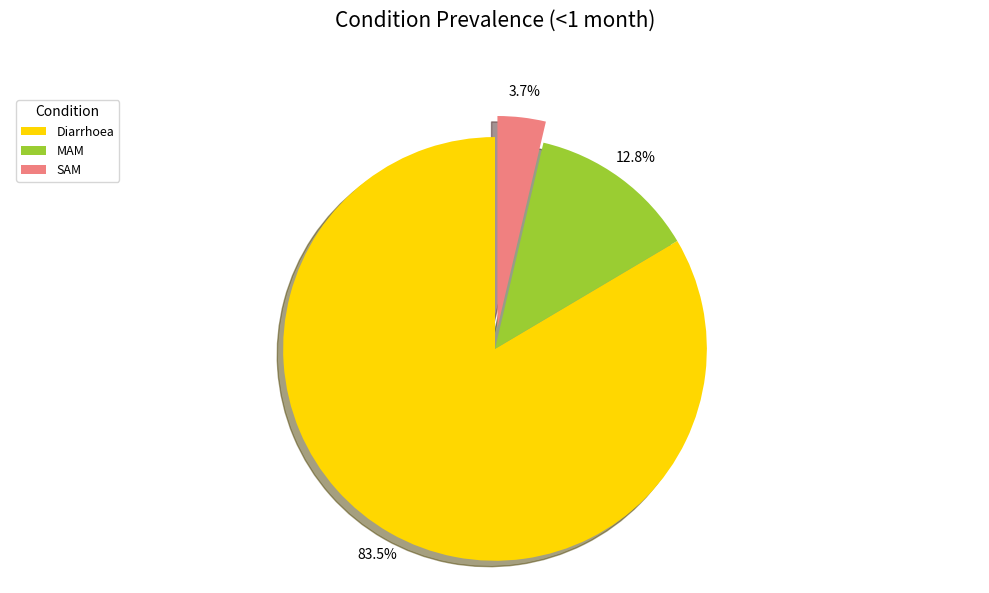

To the nearest percent, what percentage of the pie is MAM?

13%